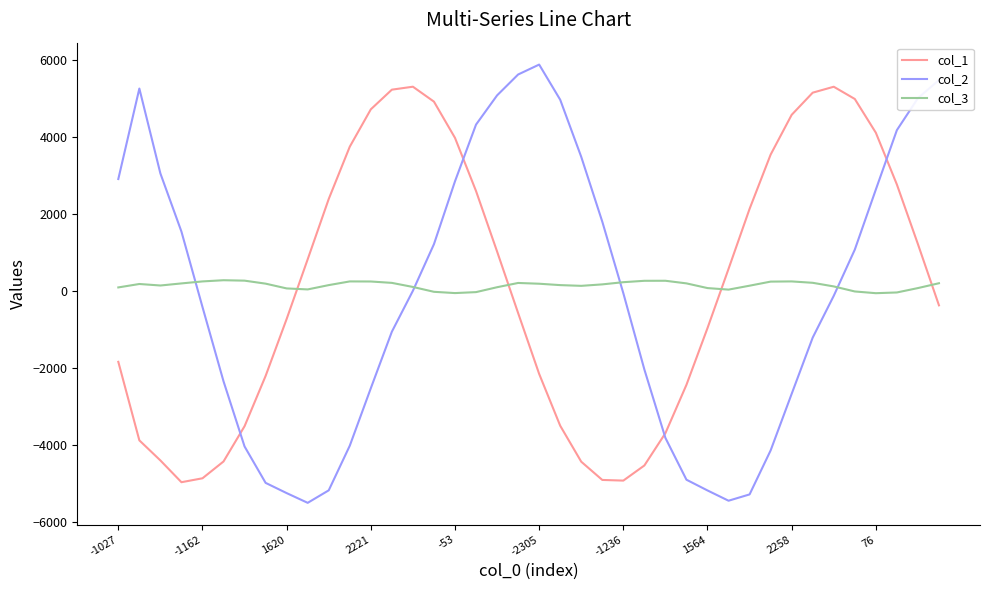

How many values in the col_2 series are below -49?

20